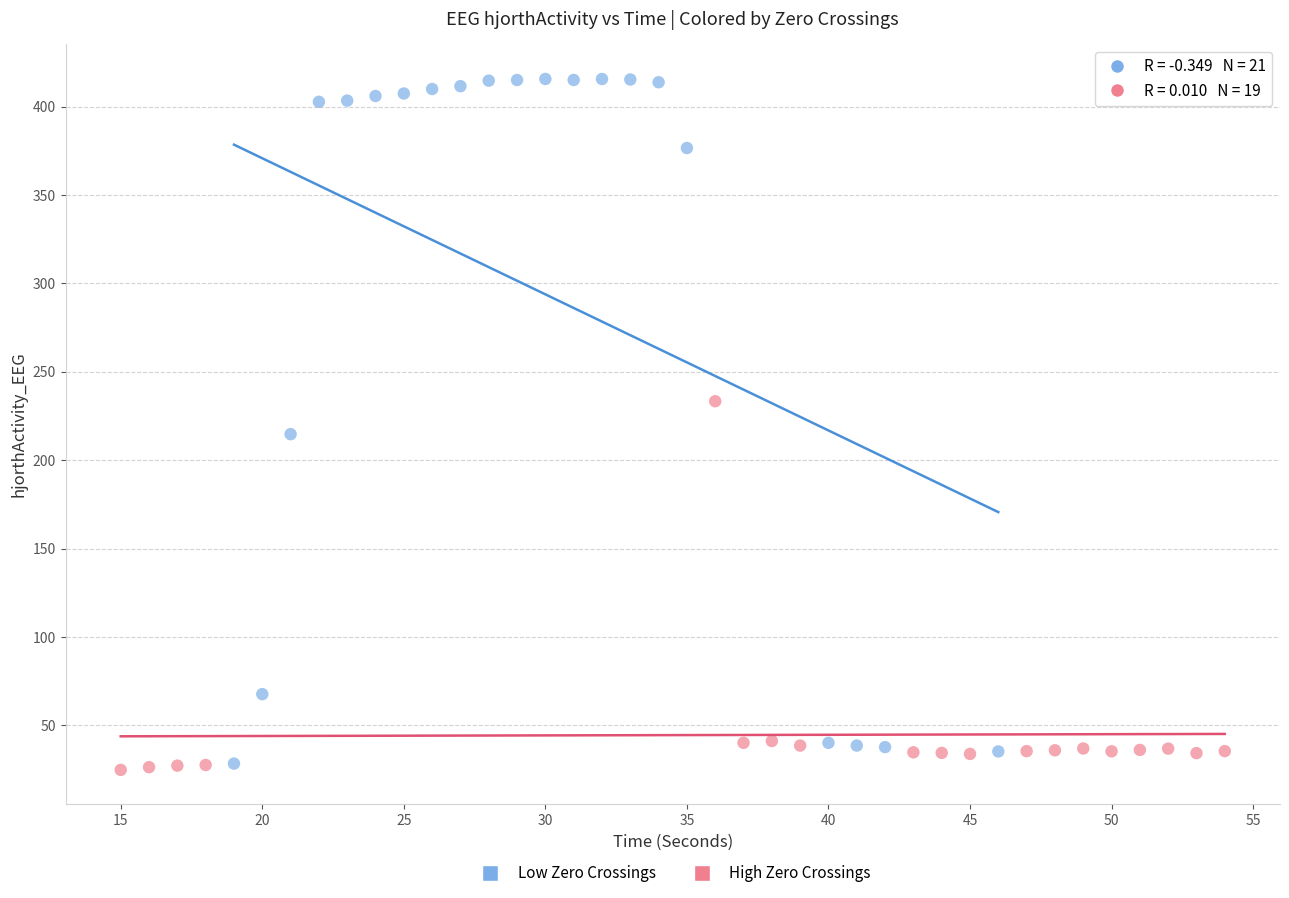

Which series has the widest spread of Y values?

Low Zero Crossings